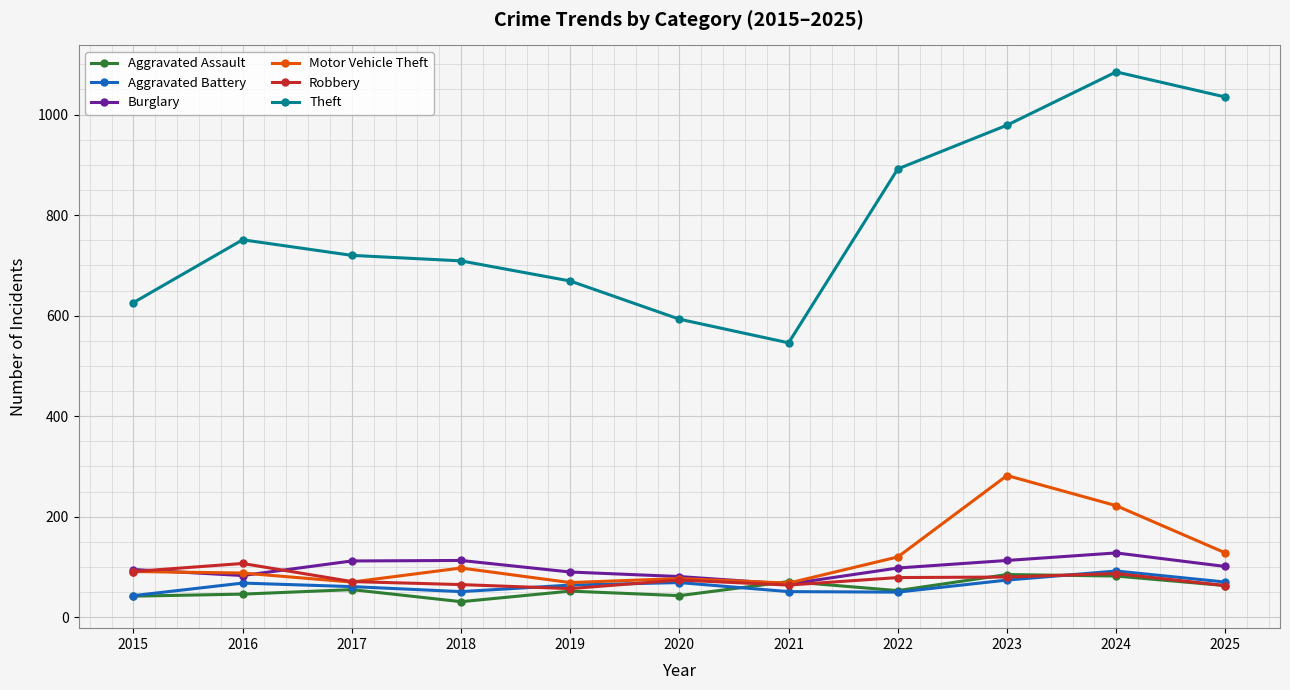

What is the difference between the highest and lowest values at 2019?

617